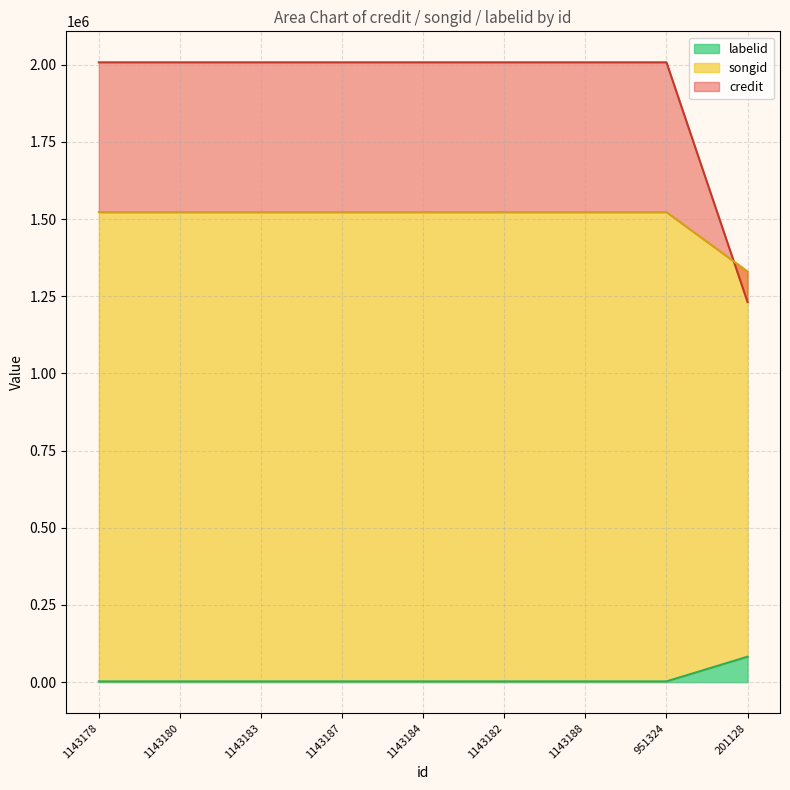

What position from the left is 1143178?

1